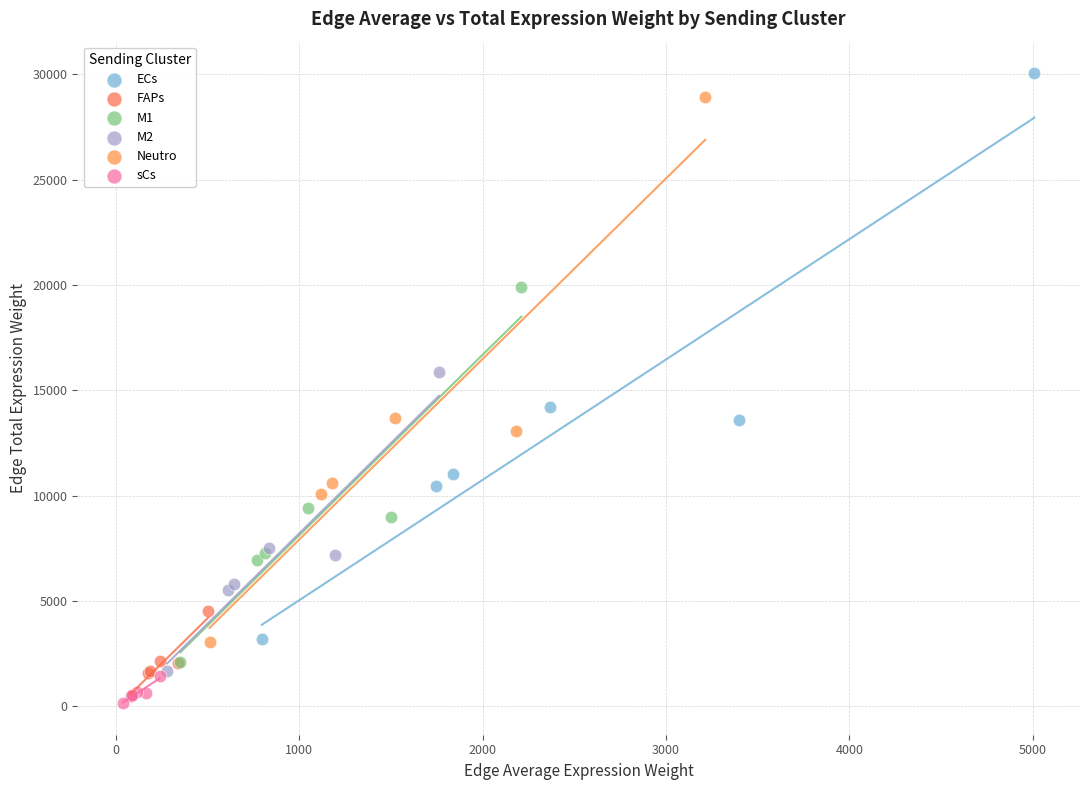

Which series contains the highest Y value?

ECs